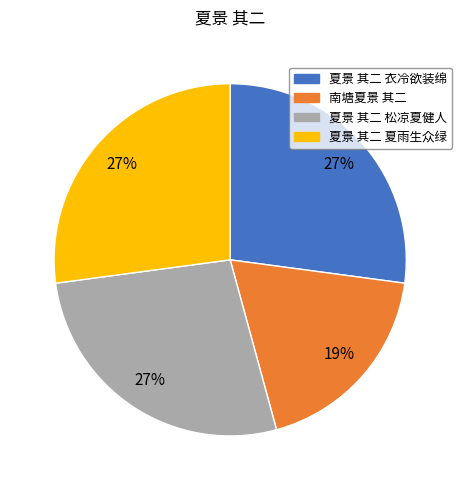

How many segments does this pie chart have?

4